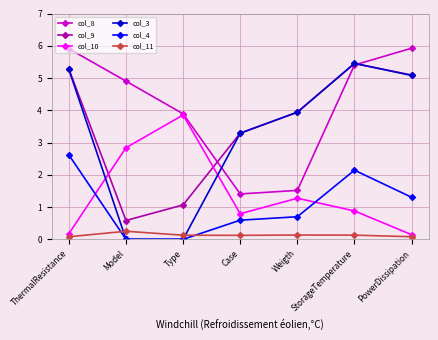

How many col_11 values are between 0 and 1?

7